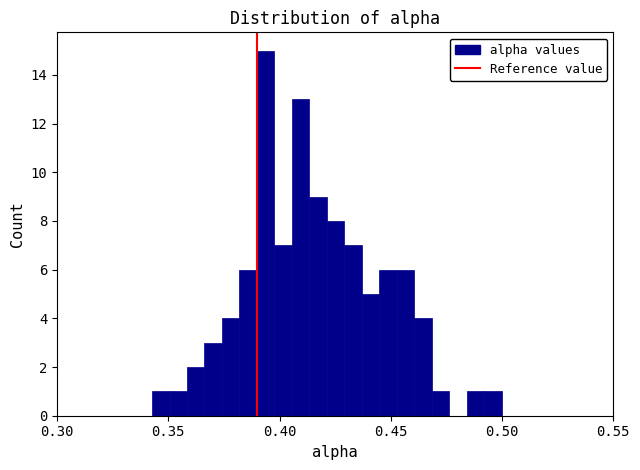

Around what value on the x-axis is the tallest bar? Give the approximate position of its centre, as read against the axis.

0.395